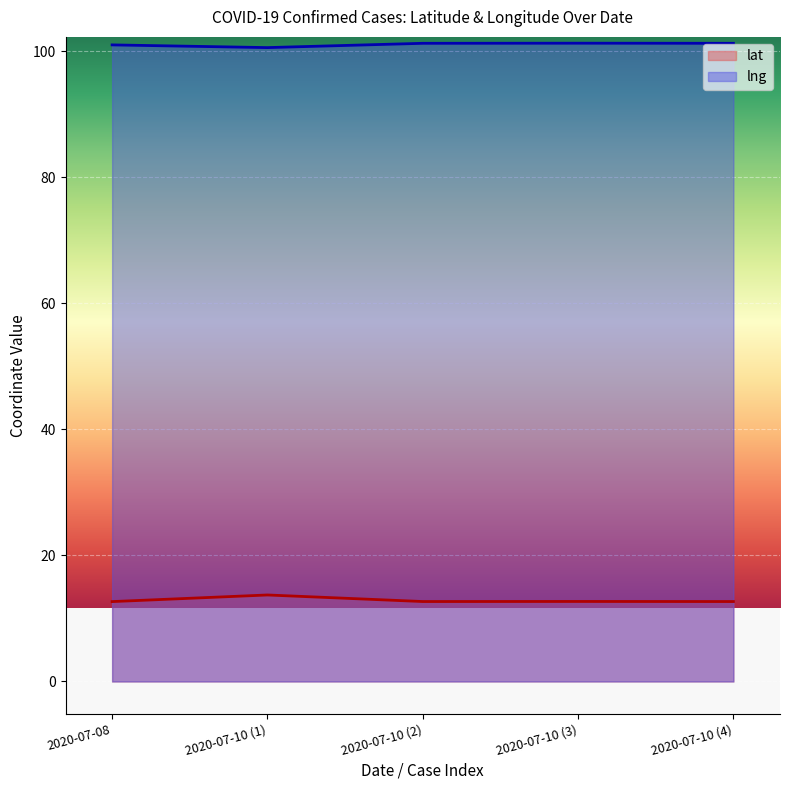

What is the lowest value of the lng series?

100.6